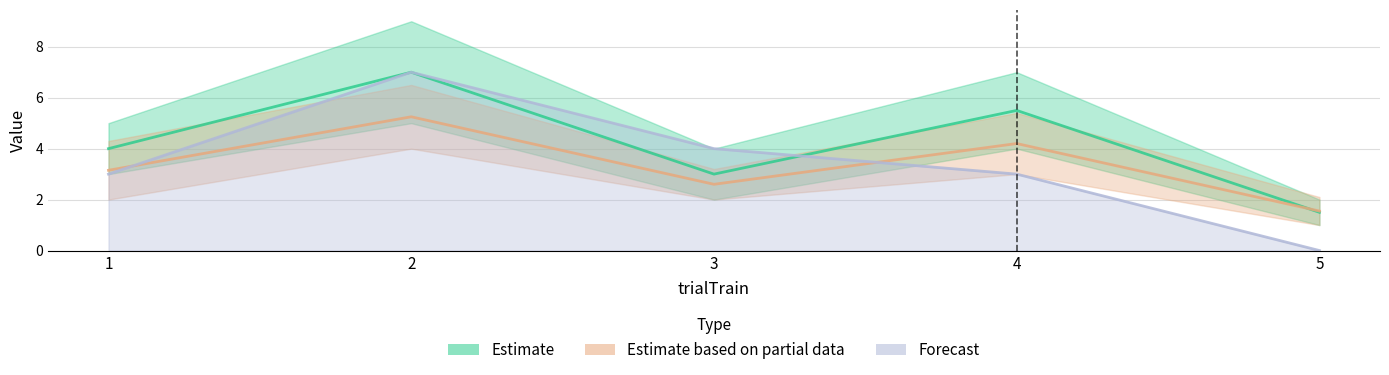

How many lines are shown in the chart?

3